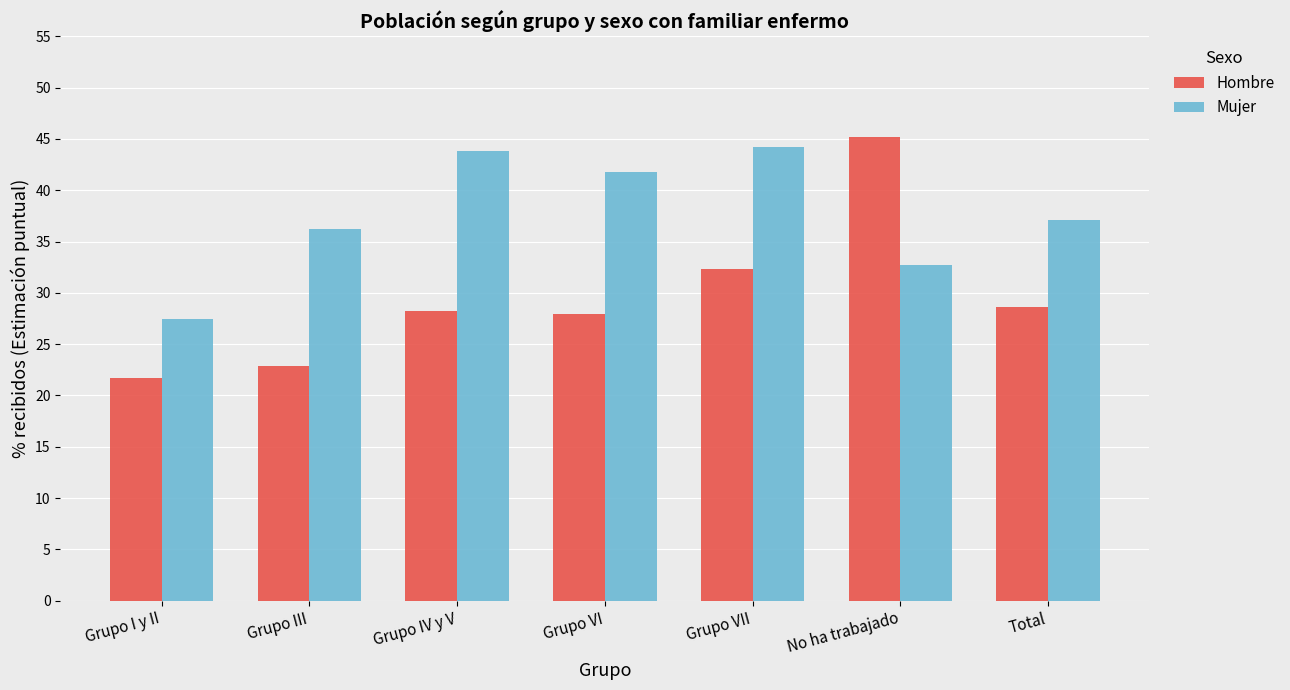

Rank the categories by Mujer value from highest to lowest.

Grupo VII, Grupo IV y V, Grupo VI, Total, Grupo III, No ha trabajado, Grupo I y II